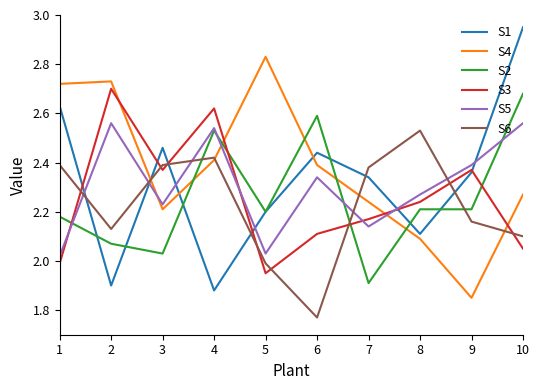

In S5, how many points are higher than both neighbors (excluding endpoints)?

3